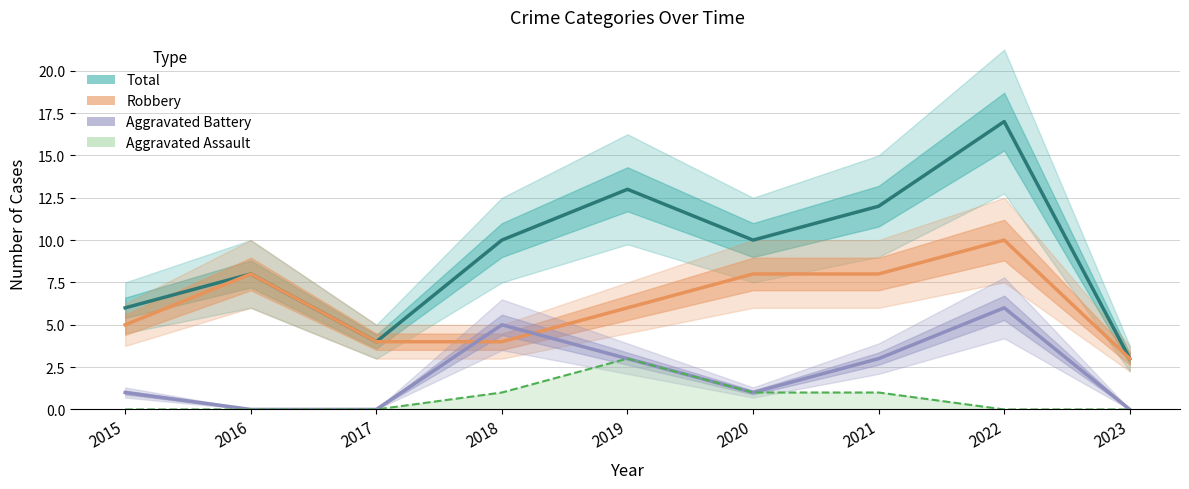

Reading left to right, transcribe all the data shown in this chart.

Total: 2015=6	2016=8	2017=4	2018=10	2019=13	2020=10	2021=12	2022=17	2023=3
Robbery: 2015=5	2016=8	2017=4	2018=4	2019=6	2020=8	2021=8	2022=10	2023=3
Aggravated Battery: 2015=1	2016=0	2017=0	2018=5	2019=3	2020=1	2021=3	2022=6	2023=0
Aggravated Assault: 2015=0	2016=0	2017=0	2018=1	2019=3	2020=1	2021=1	2022=0	2023=0